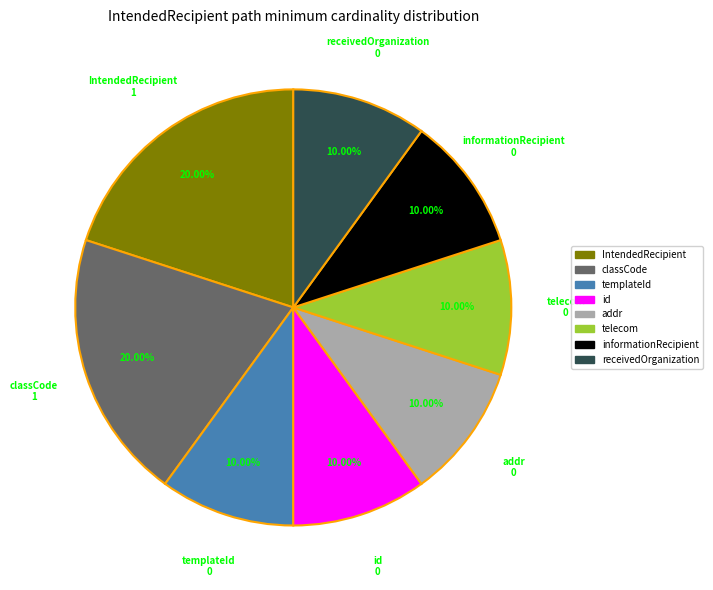

What is the ratio of the value at receivedOrganization to the value at telecom?

1.0